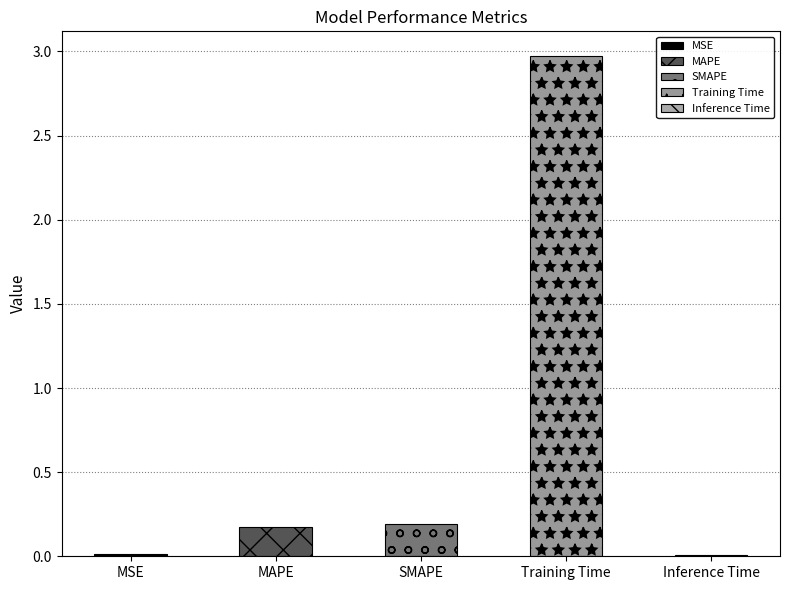

Reading left to right, transcribe all the data shown in this chart.

MSE=0.0	MAPE=0.2	SMAPE=0.2	Training Time=3.0	Inference Time=0.0